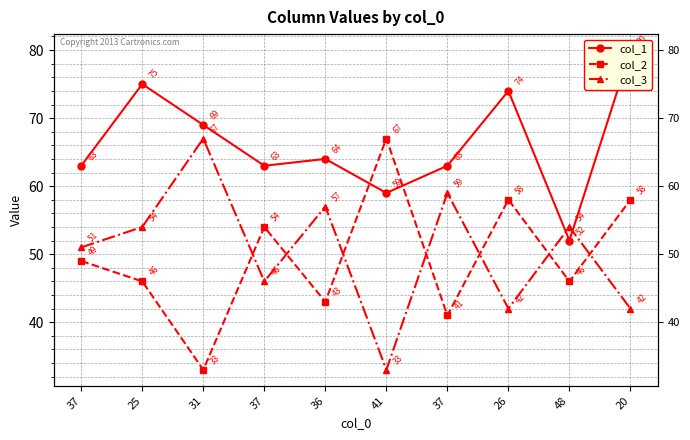

Is the value of col_2 at 25 greater than the value of col_1 at 41?

No